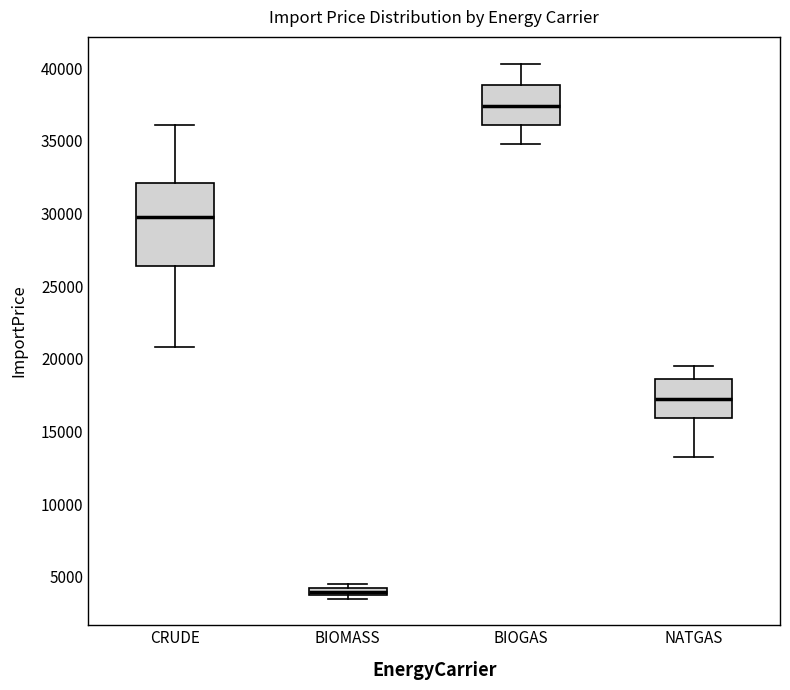

Where is the lower edge of the box for BIOGAS on the y-axis? The values are not printed on the chart, so give them approximately, as read against the axis.

36000